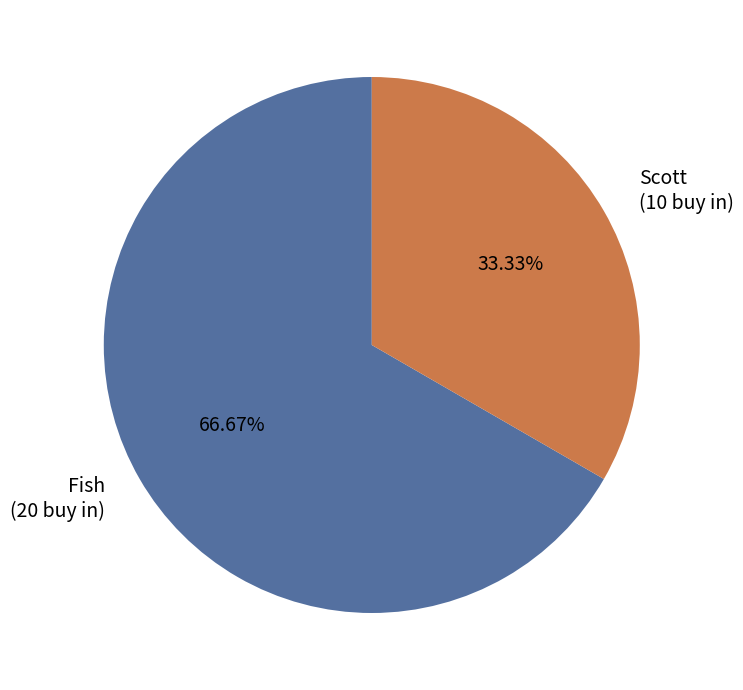

To the nearest percent, what is the difference between the largest and smallest slice percentages?

33%